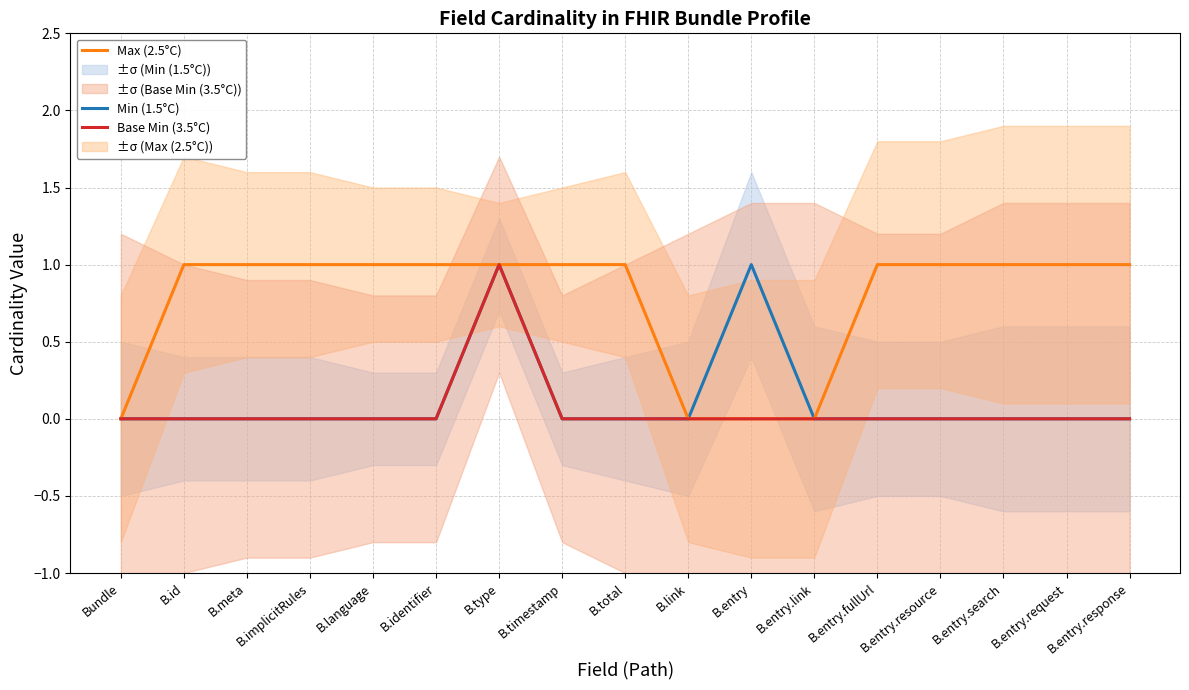

At which label is Max (2.5°C) closest to 0?

Bundle